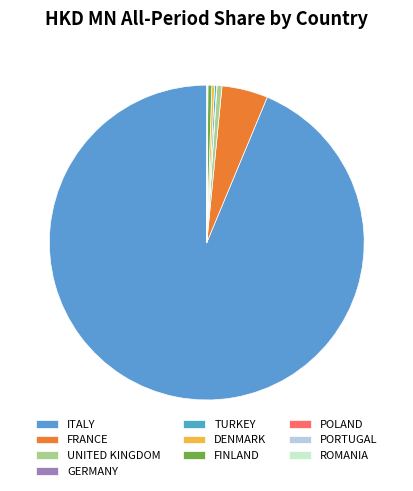

True or false: POLAND accounts for 14% of the total.

False